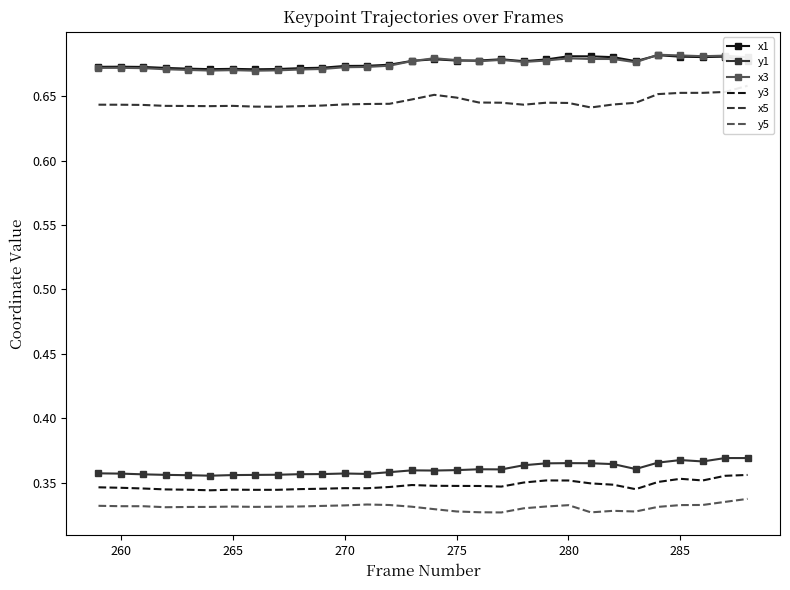

At how many categories does at least one series exceed 0?

30